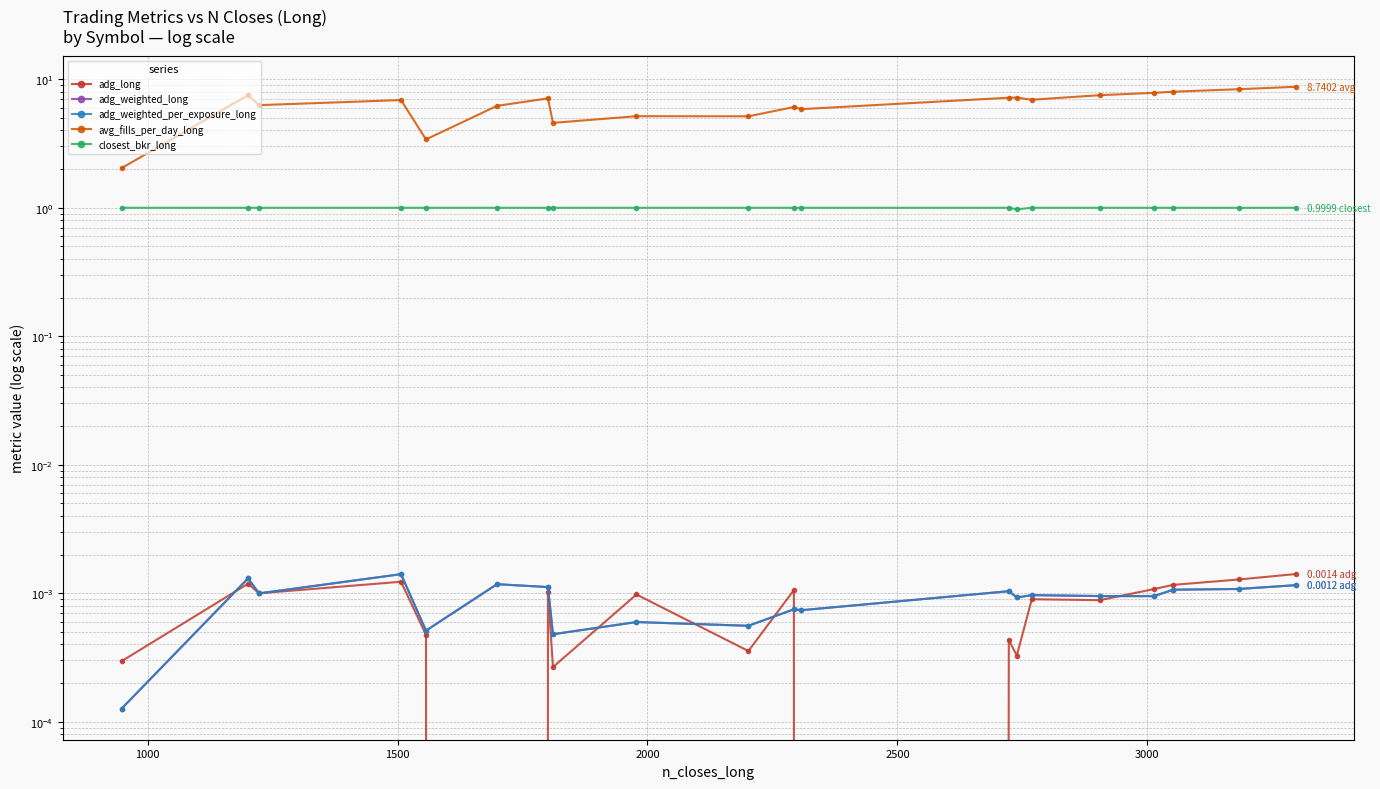

List the series in order of their peak value, lowest first.

adg_weighted_long, adg_weighted_per_exposure_long, adg_long, closest_bkr_long, avg_fills_per_day_long